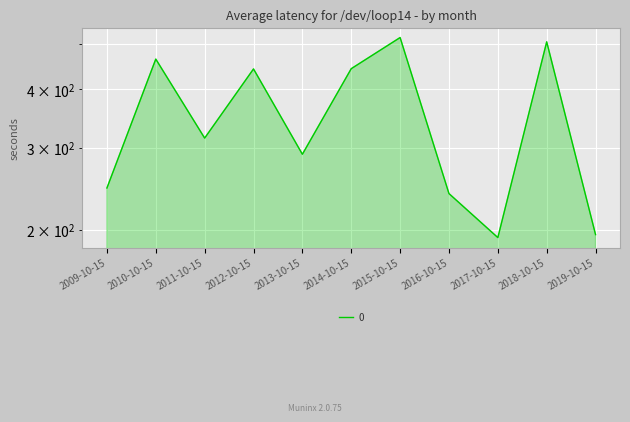

At which category does the chart reach its peak across all series?

2015-10-15